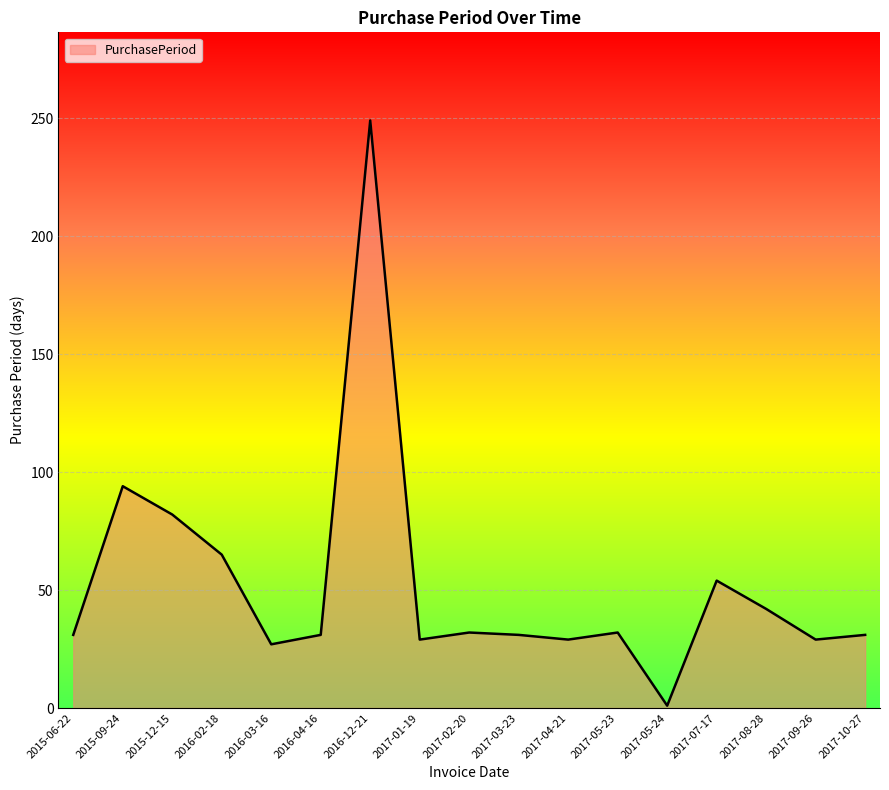

What position from the left is 2017-07-17?

14